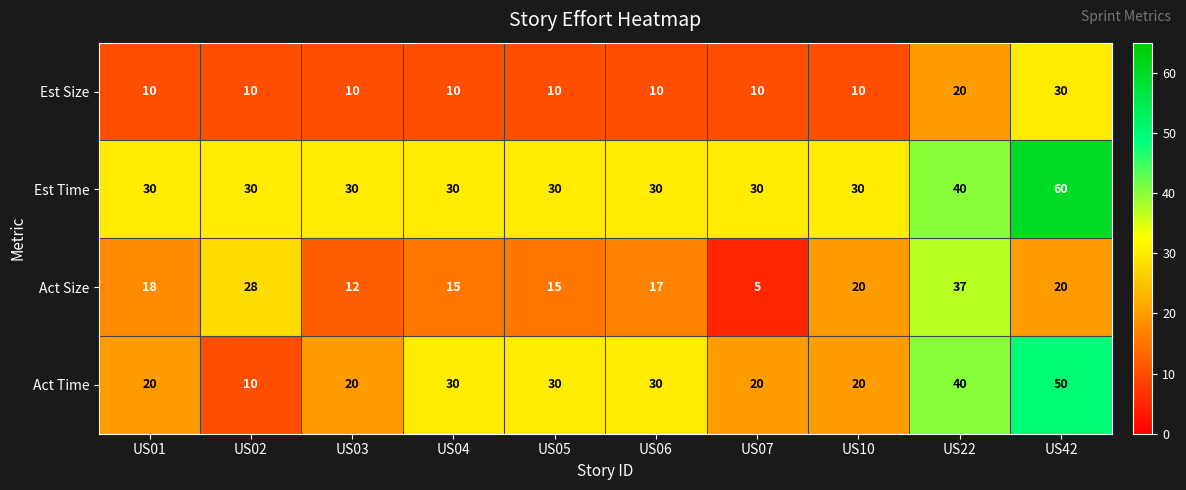

What is the difference between the Act Time values at US01 and US06?

10